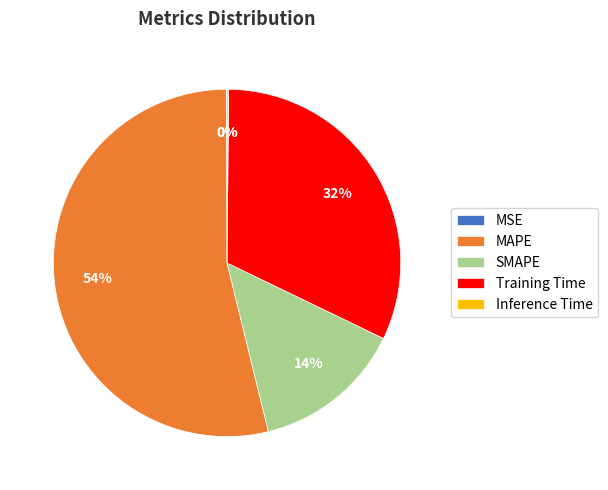

To the nearest percent, what is the average slice percentage?

20%